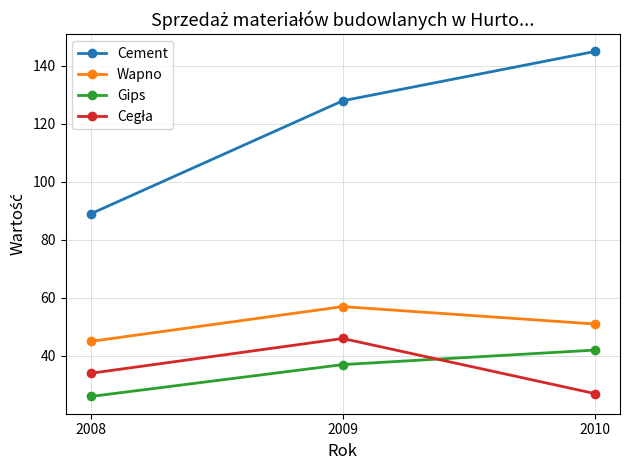

What is the average value of the Cement series?

121